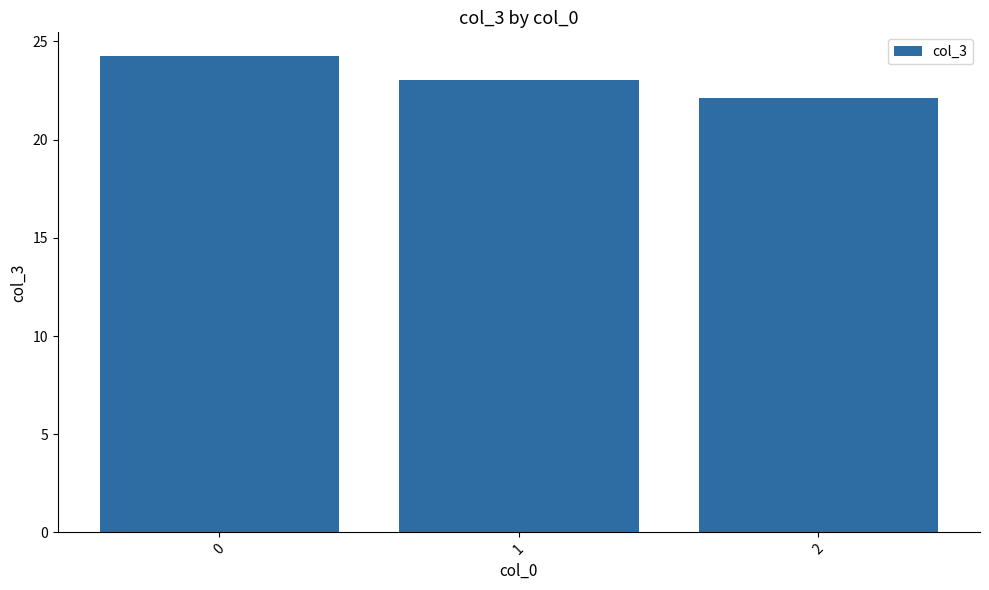

Reading left to right, list all the values displayed in this chart.

0=24.3	1=23.0	2=22.1